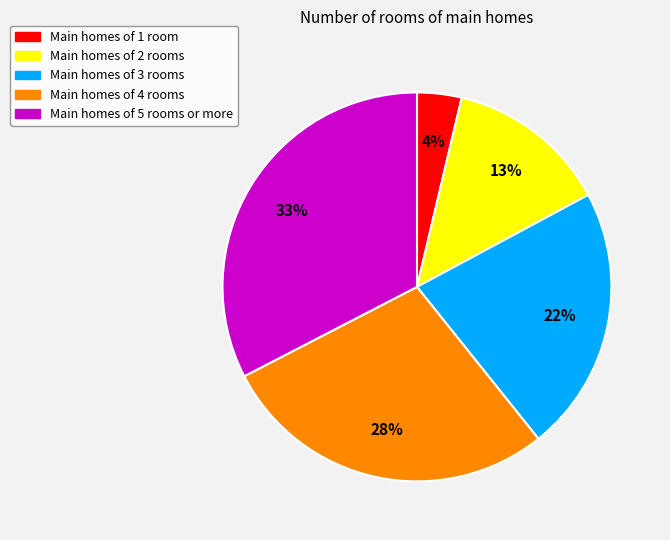

To the nearest percent, what portion does Main homes of 4 rooms represent?

28%